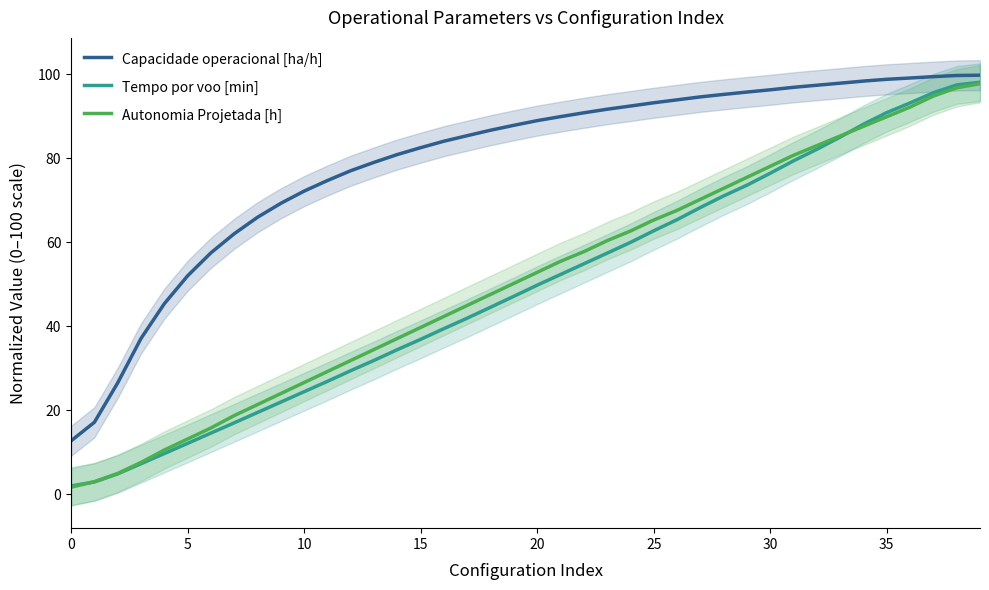

True or false: Autonomia Projetada [h] has a value of 128.2 at 30.

False